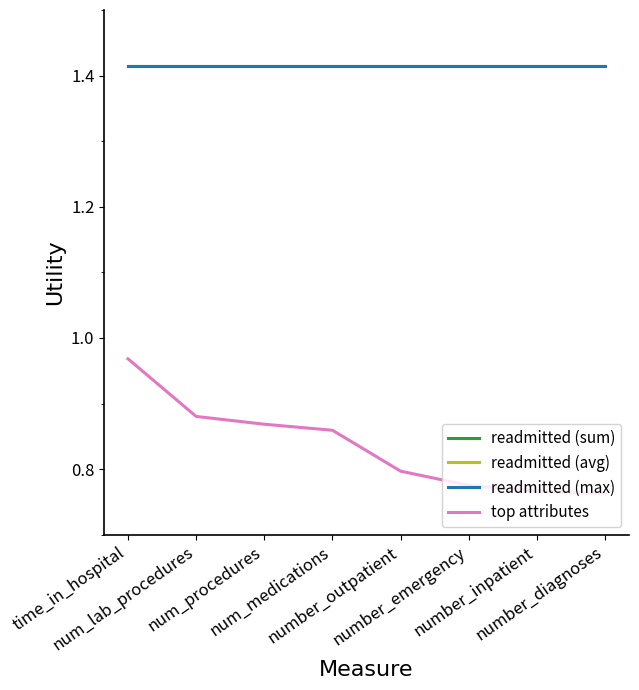

What is the sum of all readmitted (sum) values?

11.3